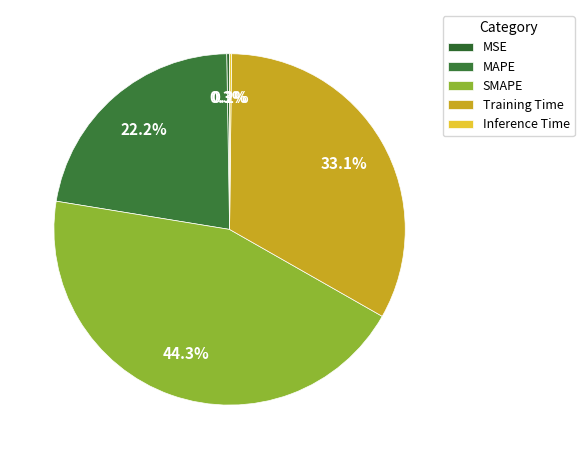

Is there a majority slice in this chart?

No